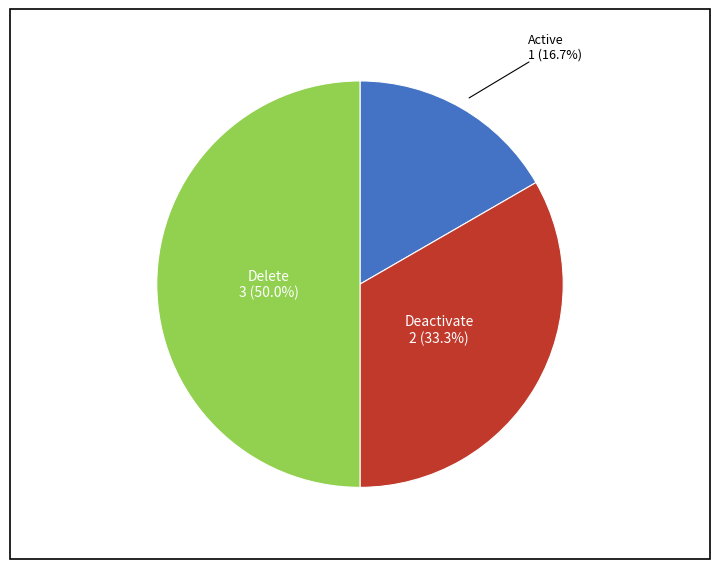

How many segments does this pie chart have?

3